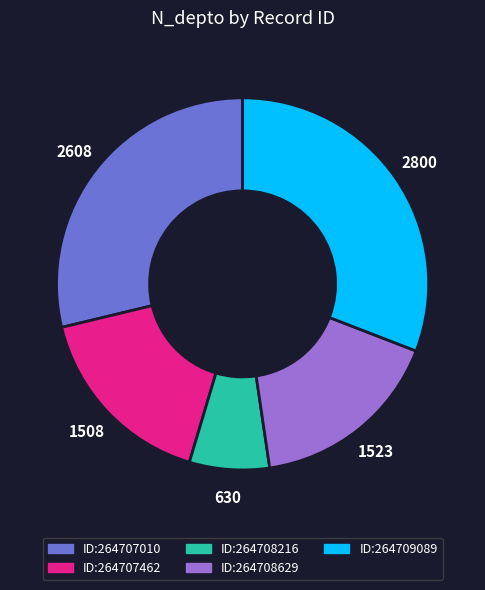

Does any single category account for the majority?

No